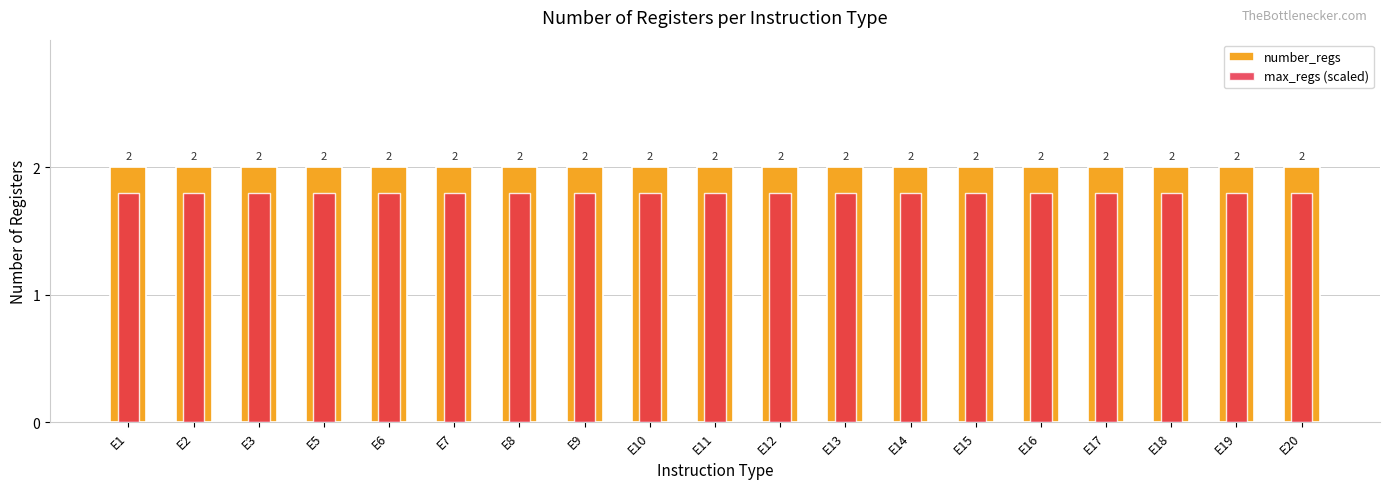

Which category has the highest value across all series?

E1